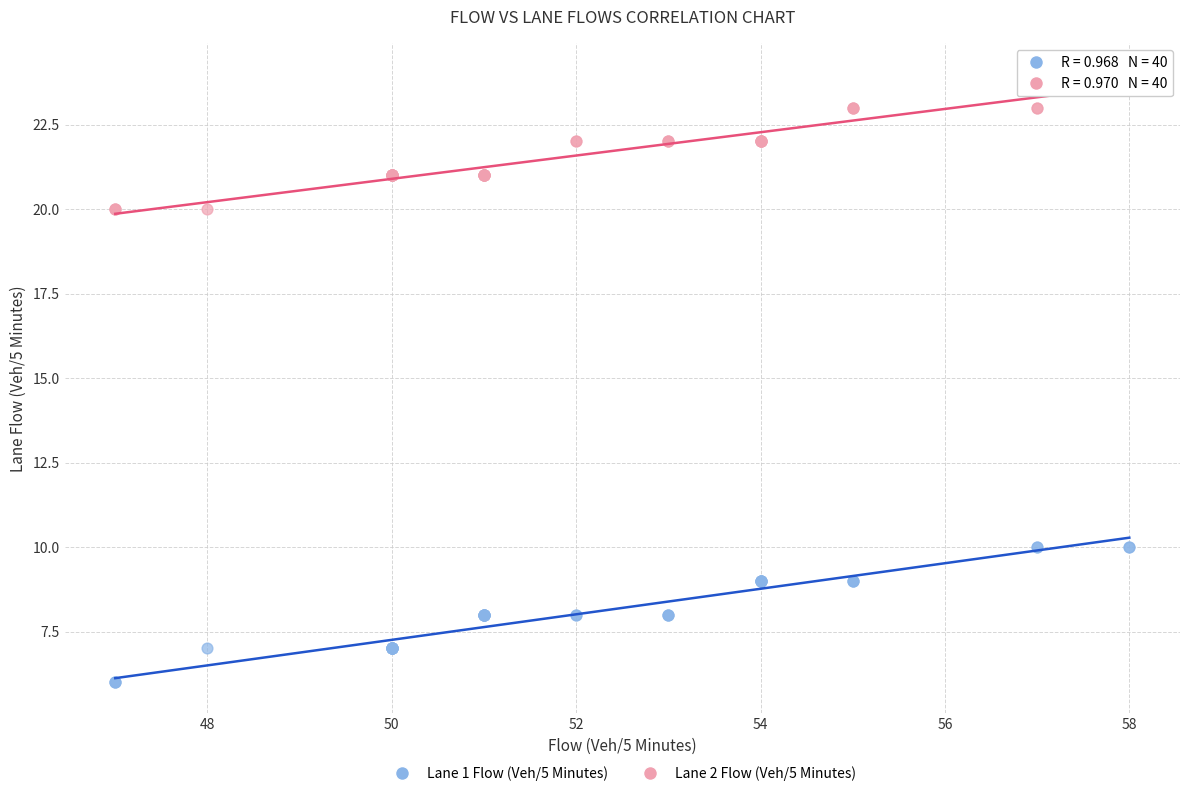

What is the X range (max minus min) for the scatter plot?

11